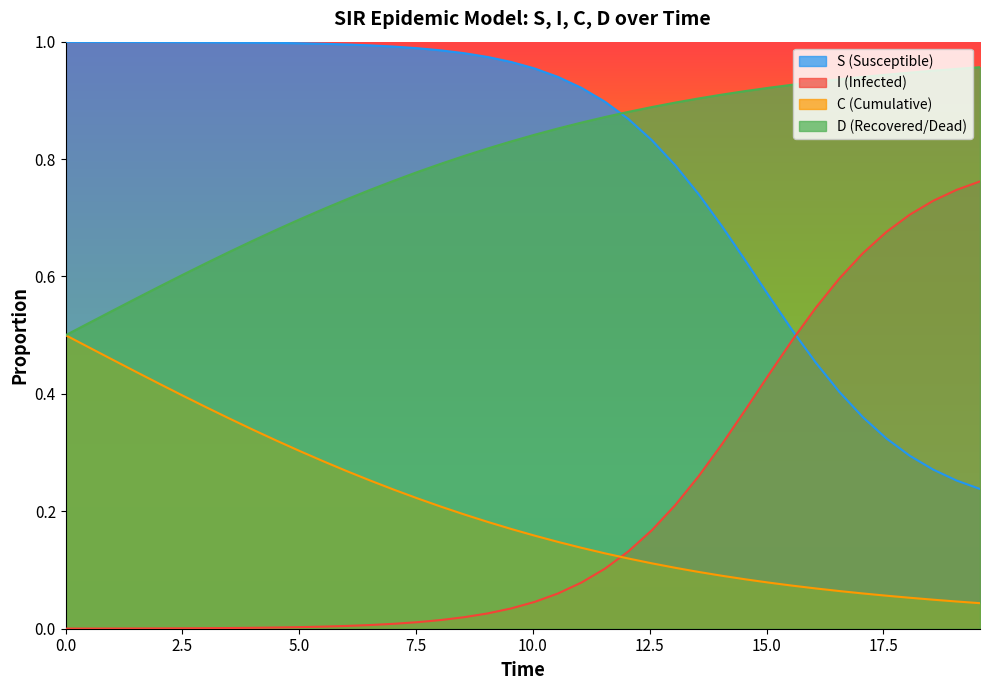

Which series has the largest total across all categories?

D